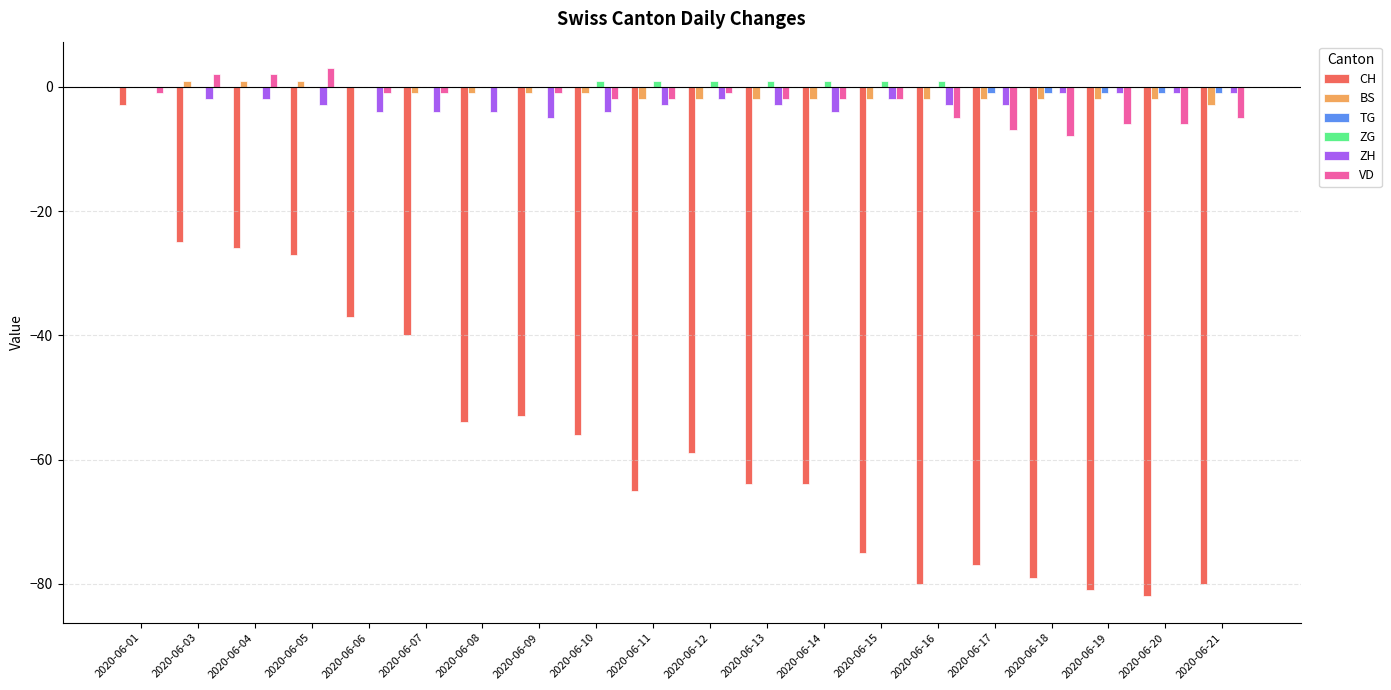

Reading left to right, list all the values displayed in this chart.

CH: 2020-06-01=-3	2020-06-03=-25	2020-06-04=-26	2020-06-05=-27	2020-06-06=-37	2020-06-07=-40	2020-06-08=-54	2020-06-09=-53	2020-06-10=-56	2020-06-11=-65	2020-06-12=-59	2020-06-13=-64	2020-06-14=-64	2020-06-15=-75	2020-06-16=-80	2020-06-17=-77	2020-06-18=-79	2020-06-19=-81	2020-06-20=-82	2020-06-21=-80
BS: 2020-06-01=0	2020-06-03=1	2020-06-04=1	2020-06-05=1	2020-06-06=0	2020-06-07=-1	2020-06-08=-1	2020-06-09=-1	2020-06-10=-1	2020-06-11=-2	2020-06-12=-2	2020-06-13=-2	2020-06-14=-2	2020-06-15=-2	2020-06-16=-2	2020-06-17=-2	2020-06-18=-2	2020-06-19=-2	2020-06-20=-2	2020-06-21=-3
TG: 2020-06-01=0	2020-06-03=0	2020-06-04=0	2020-06-05=0	2020-06-06=0	2020-06-07=0	2020-06-08=0	2020-06-09=0	2020-06-10=0	2020-06-11=0	2020-06-12=0	2020-06-13=0	2020-06-14=0	2020-06-15=0	2020-06-16=0	2020-06-17=-1	2020-06-18=-1	2020-06-19=-1	2020-06-20=-1	2020-06-21=-1
ZG: 2020-06-01=0	2020-06-03=0	2020-06-04=0	2020-06-05=0	2020-06-06=0	2020-06-07=0	2020-06-08=0	2020-06-09=0	2020-06-10=1	2020-06-11=1	2020-06-12=1	2020-06-13=1	2020-06-14=1	2020-06-15=1	2020-06-16=1	2020-06-17=0	2020-06-18=0	2020-06-19=0	2020-06-20=0	2020-06-21=0
ZH: 2020-06-01=0	2020-06-03=-2	2020-06-04=-2	2020-06-05=-3	2020-06-06=-4	2020-06-07=-4	2020-06-08=-4	2020-06-09=-5	2020-06-10=-4	2020-06-11=-3	2020-06-12=-2	2020-06-13=-3	2020-06-14=-4	2020-06-15=-2	2020-06-16=-3	2020-06-17=-3	2020-06-18=-1	2020-06-19=-1	2020-06-20=-1	2020-06-21=-1
VD: 2020-06-01=-1	2020-06-03=2	2020-06-04=2	2020-06-05=3	2020-06-06=-1	2020-06-07=-1	2020-06-08=0	2020-06-09=-1	2020-06-10=-2	2020-06-11=-2	2020-06-12=-1	2020-06-13=-2	2020-06-14=-2	2020-06-15=-2	2020-06-16=-5	2020-06-17=-7	2020-06-18=-8	2020-06-19=-6	2020-06-20=-6	2020-06-21=-5